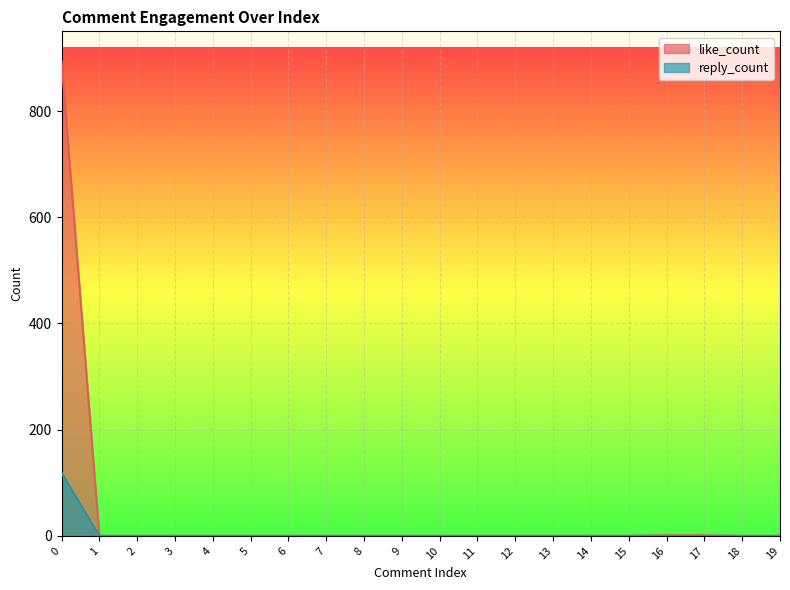

What are all the series names shown in the legend?

like_count, reply_count